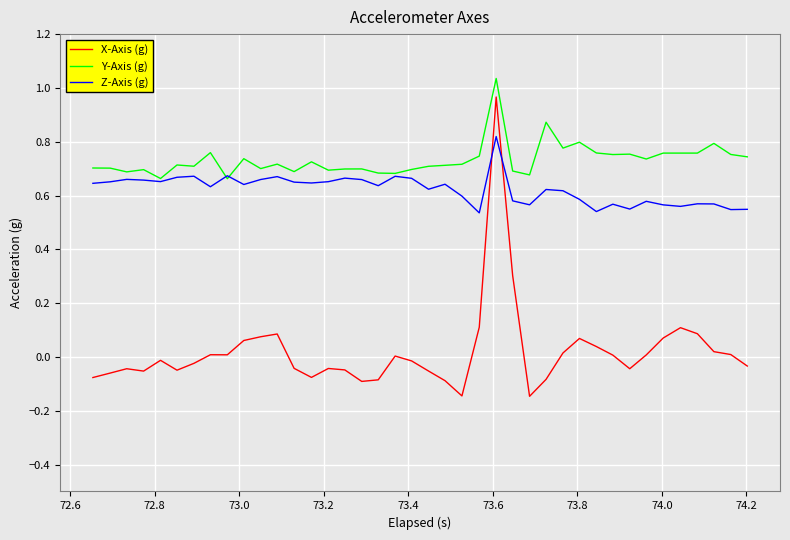

Which series has the largest total across all categories?

Y-Axis (g)